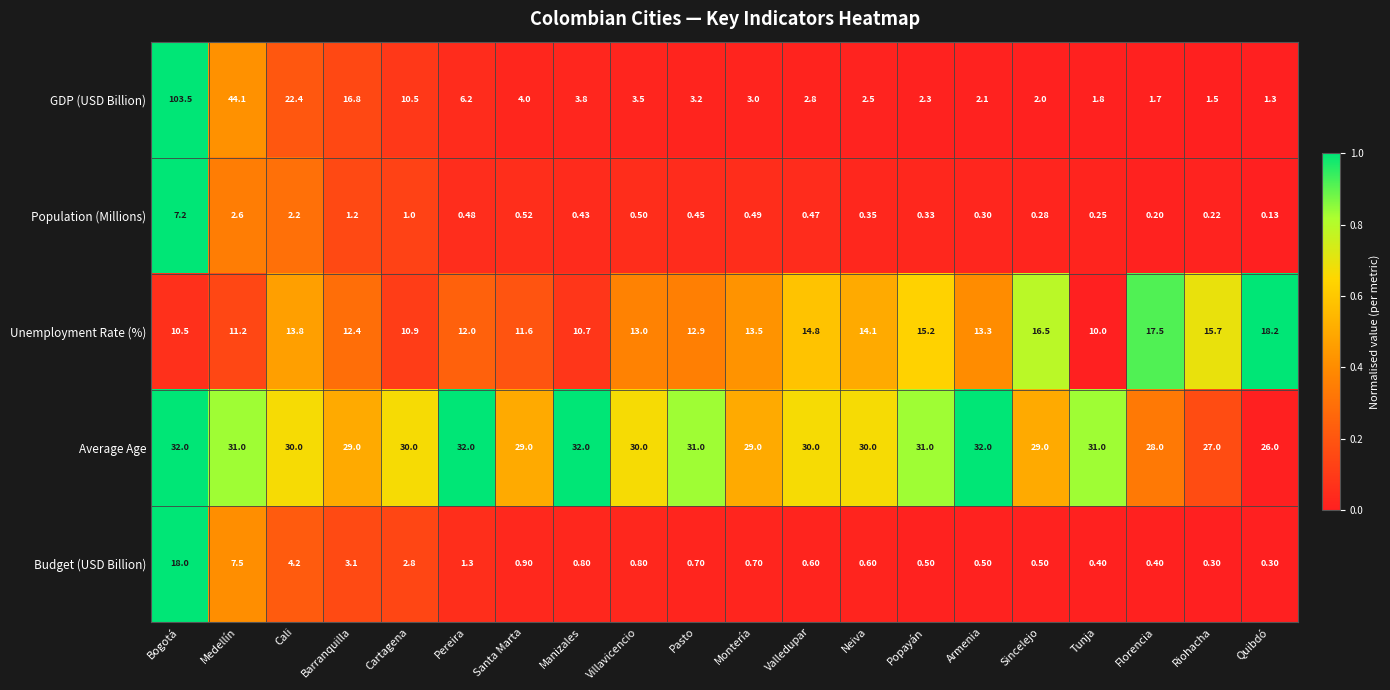

Rank the series at Florencia from highest to lowest value.

Average Age, Unemployment Rate (%), GDP (USD Billion), Budget (USD Billion), Population (Millions)